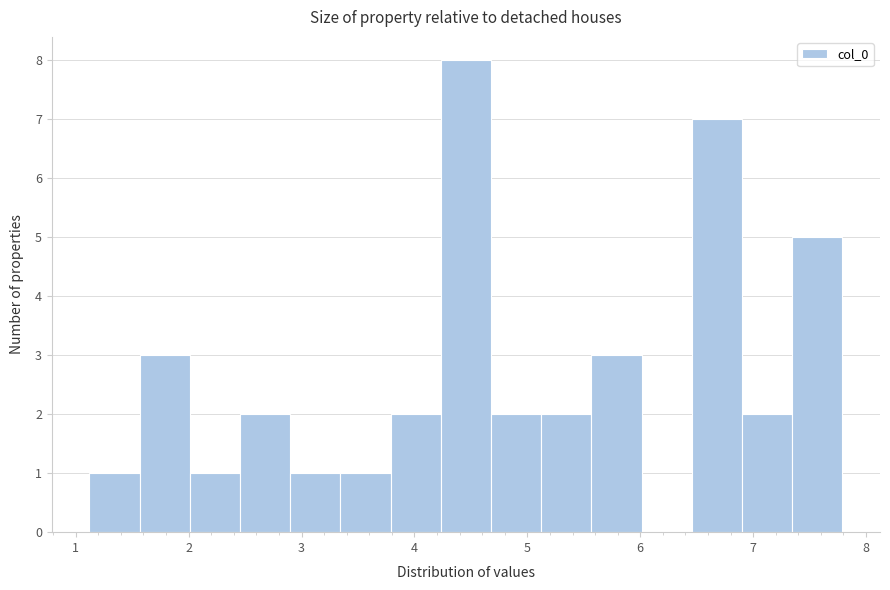

Reading left to right, list every bar in this chart as the range it spans on the x-axis followed by its height. Neither the bar edges nor the heights are printed on the chart, so give them approximately, as read against the axes.

1.1 to 1.6: 1
1.6 to 2.0: 3
2.0 to 2.5: 1
2.5 to 2.9: 2
2.9 to 3.3: 1
3.3 to 3.8: 1
3.8 to 4.2: 2
4.2 to 4.7: 8
4.7 to 5.1: 2
5.1 to 5.6: 2
5.6 to 6.0: 3
6.0 to 6.5: 0
6.5 to 6.9: 7
6.9 to 7.3: 2
7.3 to 7.8: 5